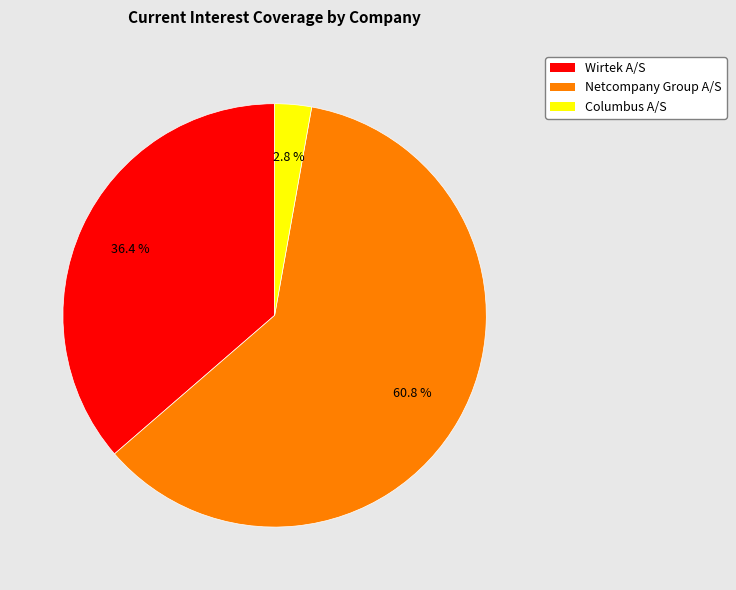

How many slices are in this pie chart?

3